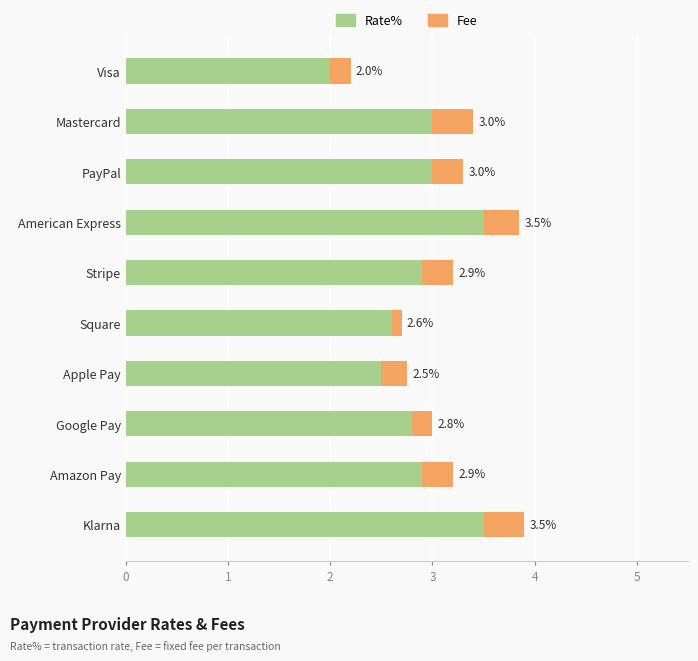

The Rate% series shows 1.1 at PayPal. True or false?

False